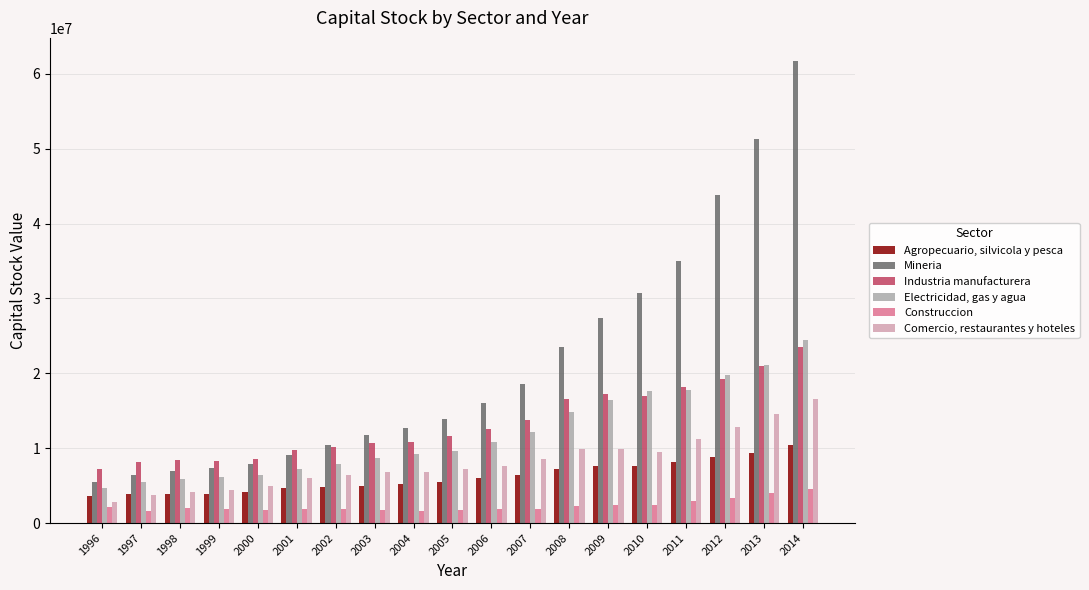

Is the value of Construccion at 2006 greater than the value of Comercio, restaurantes y hoteles at 2001?

No